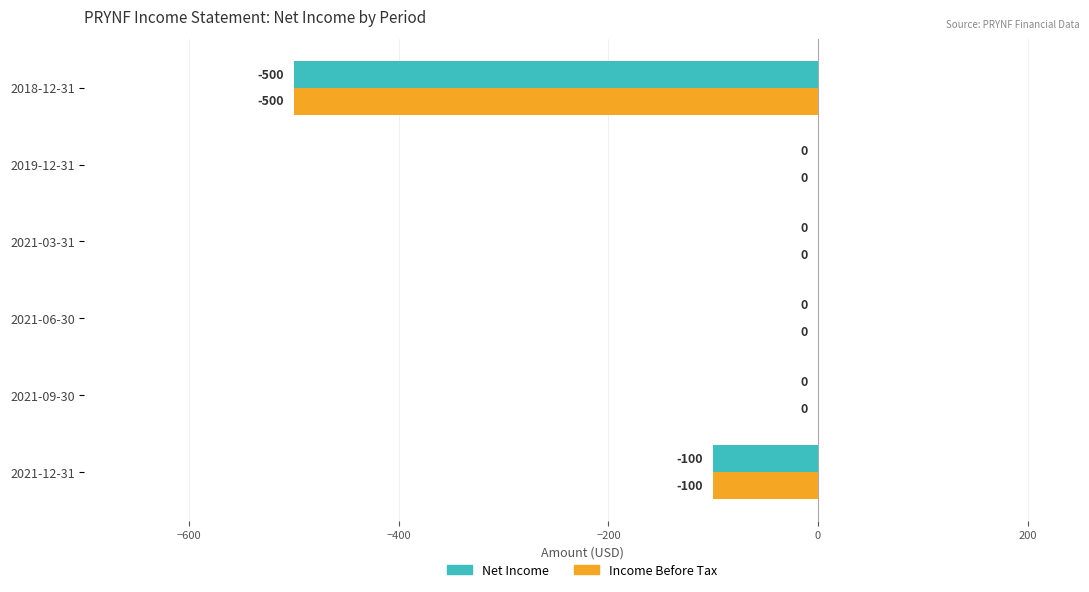

How many Net Income values are between -100 and 0?

5